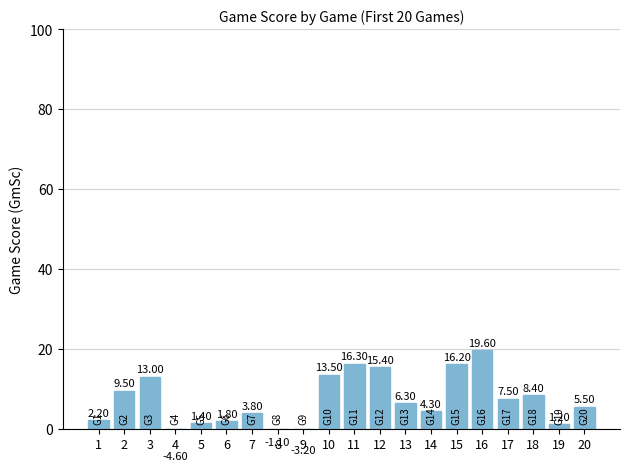

Rank the categories by value from lowest to highest.

4, 9, 8, 19, 5, 6, 1, 7, 14, 20, 13, 17, 18, 2, 3, 10, 12, 15, 11, 16